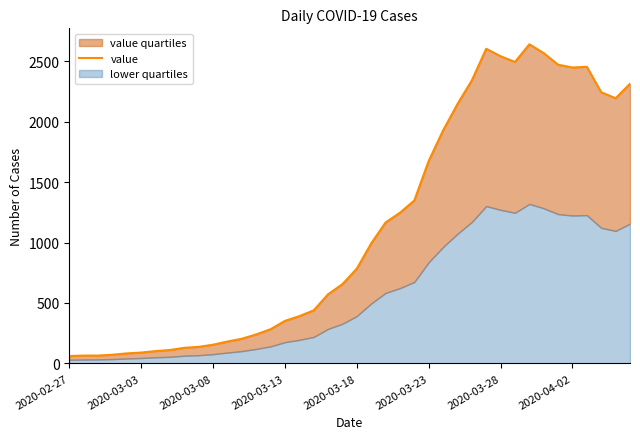

The chart shows a value of 195 at 2020-04-02. True or false?

False